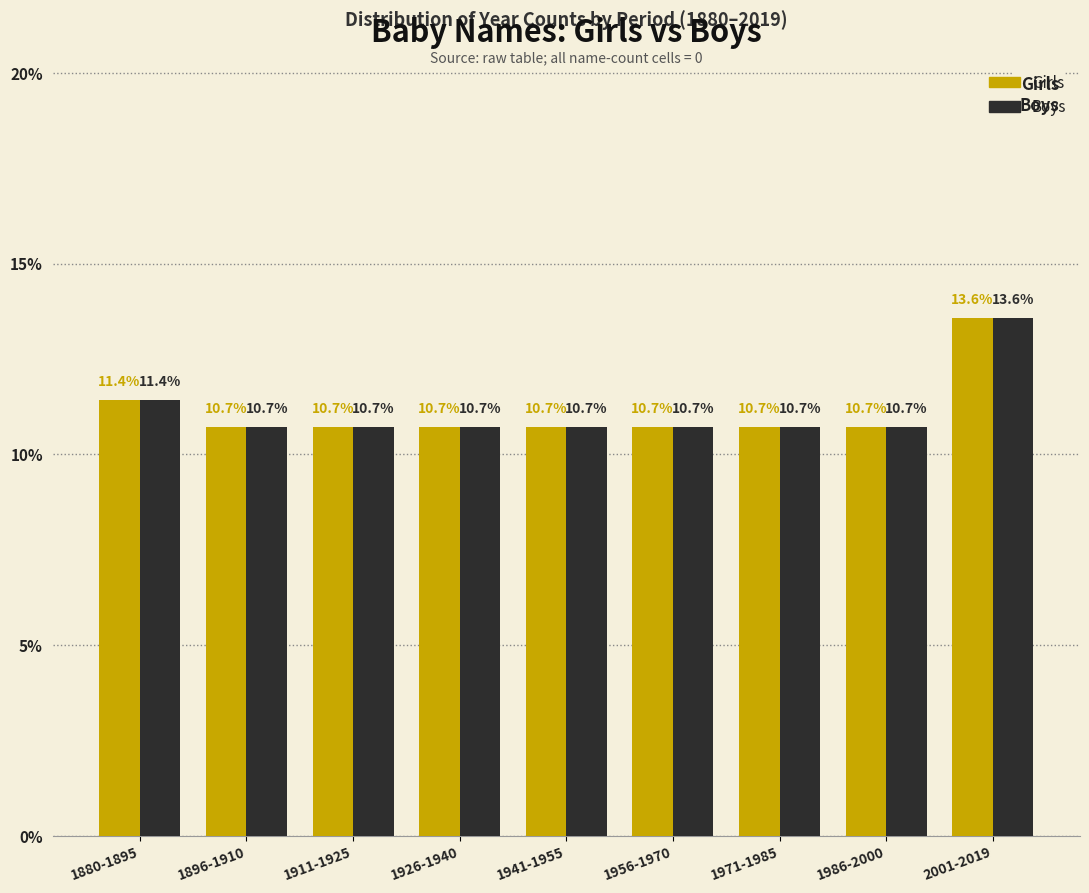

Reading right to left, extract all data points from this chart.

Girls: 2001-2019=13.6	1986-2000=10.7	1971-1985=10.7	1956-1970=10.7	1941-1955=10.7	1926-1940=10.7	1911-1925=10.7	1896-1910=10.7	1880-1895=11.4
Boys: 2001-2019=13.6	1986-2000=10.7	1971-1985=10.7	1956-1970=10.7	1941-1955=10.7	1926-1940=10.7	1911-1925=10.7	1896-1910=10.7	1880-1895=11.4